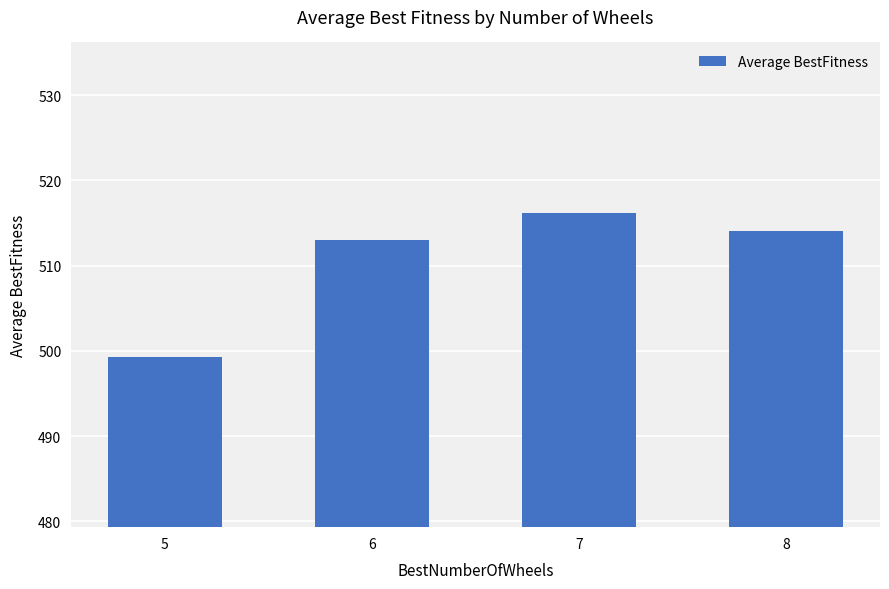

Does the chart contain any negative values?

No